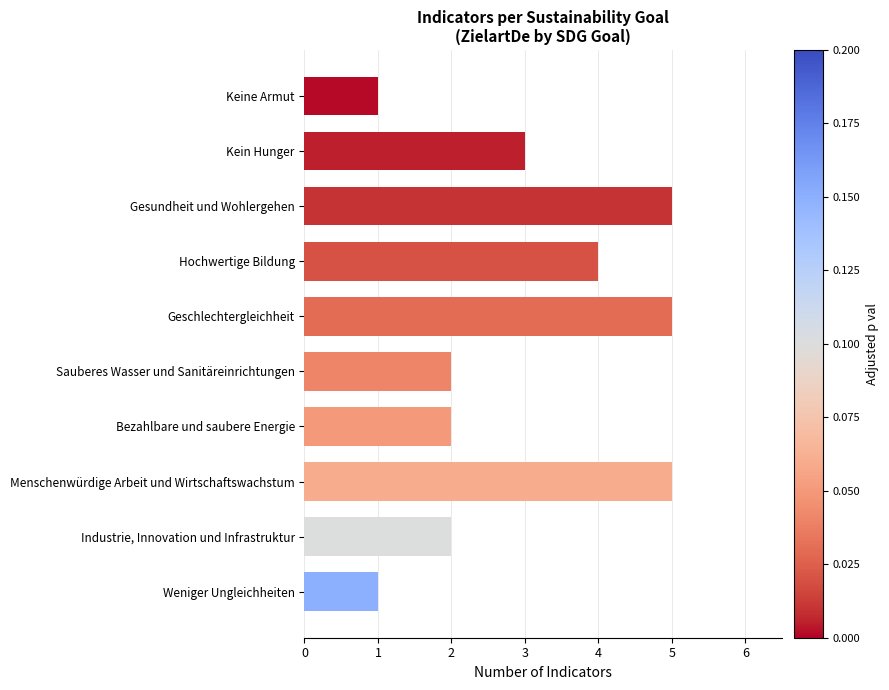

How many categories are shown in the chart?

10